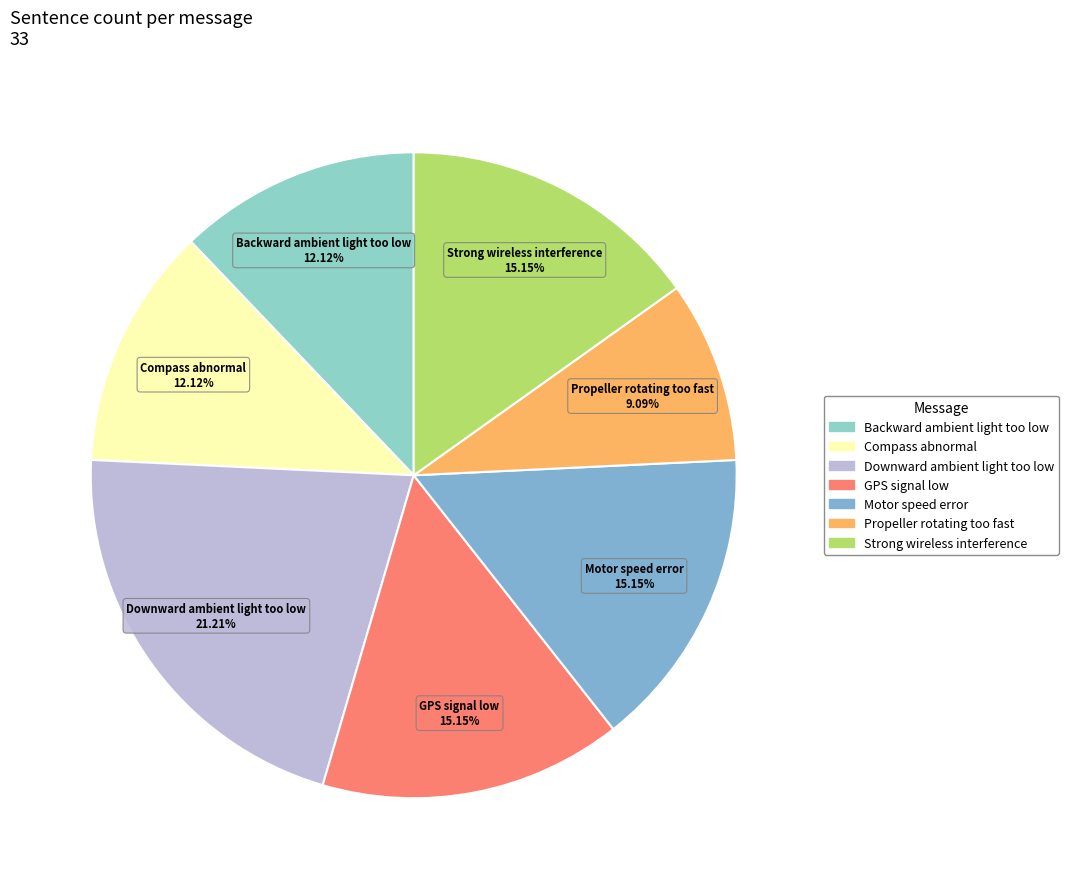

To the nearest percent, what is the difference between the largest and smallest slice percentages?

12%